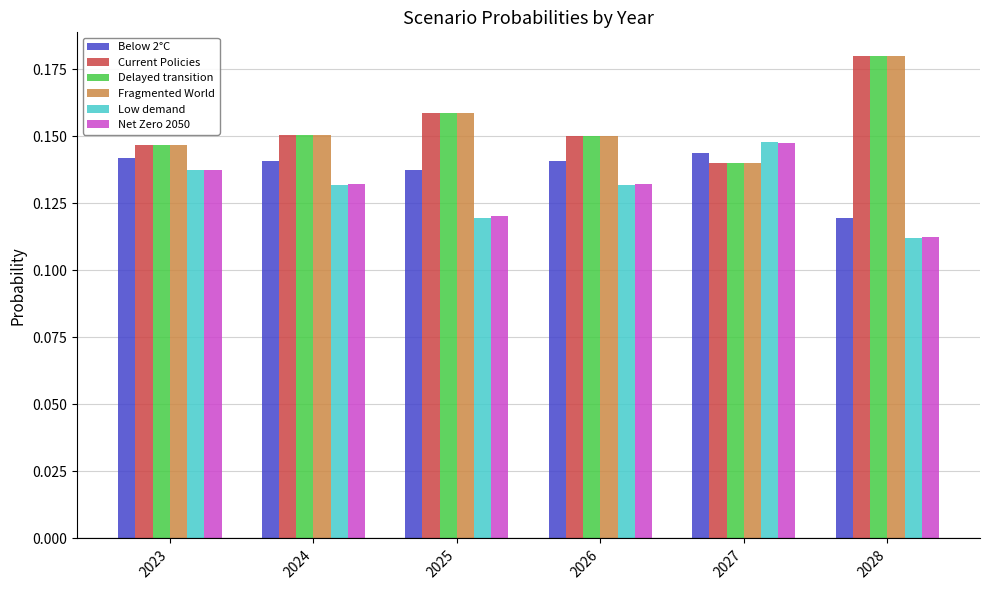

Which category has the highest value across all series?

2028